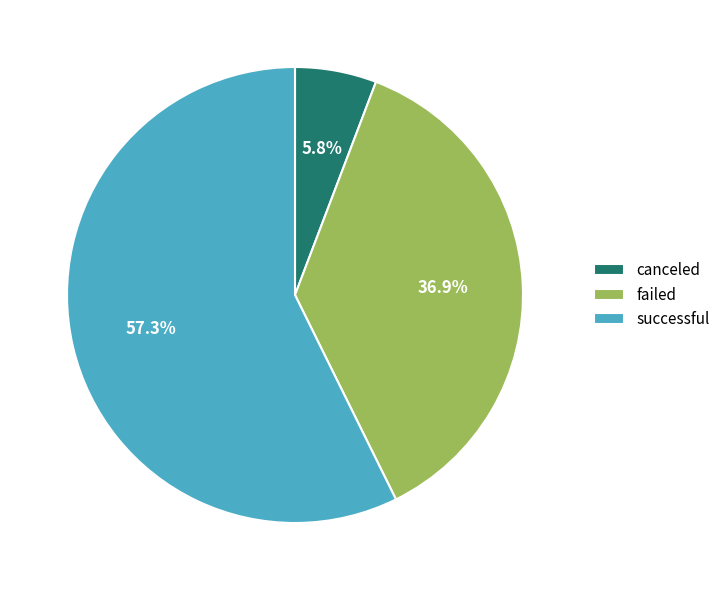

What is the ratio of the value at failed to the value at successful?

0.6